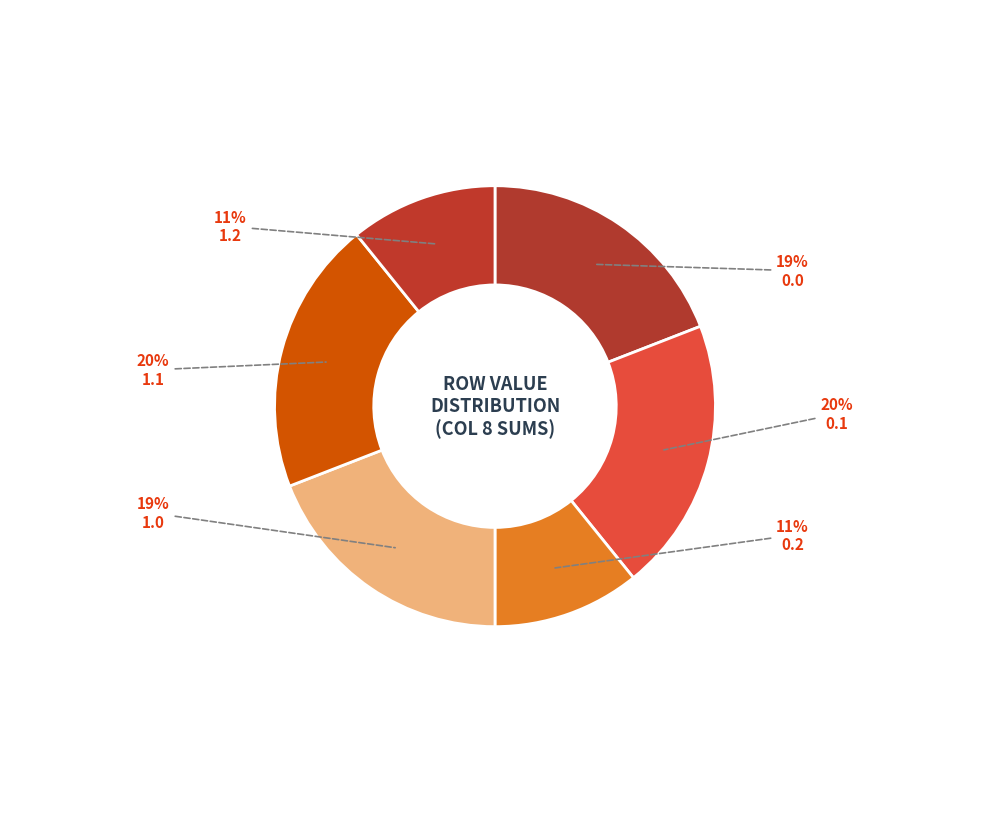

How many slices are in this pie chart?

6